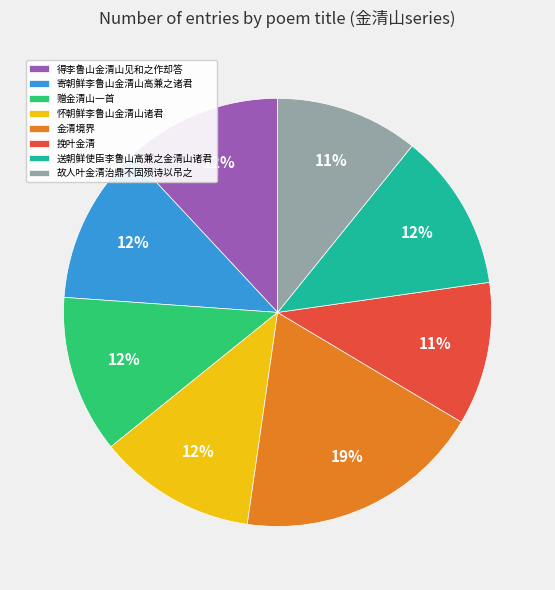

Approximately how many times larger is the value at 怀朝鲜李鲁山金清山诸君 compared to 赠金清山一首?

1.0